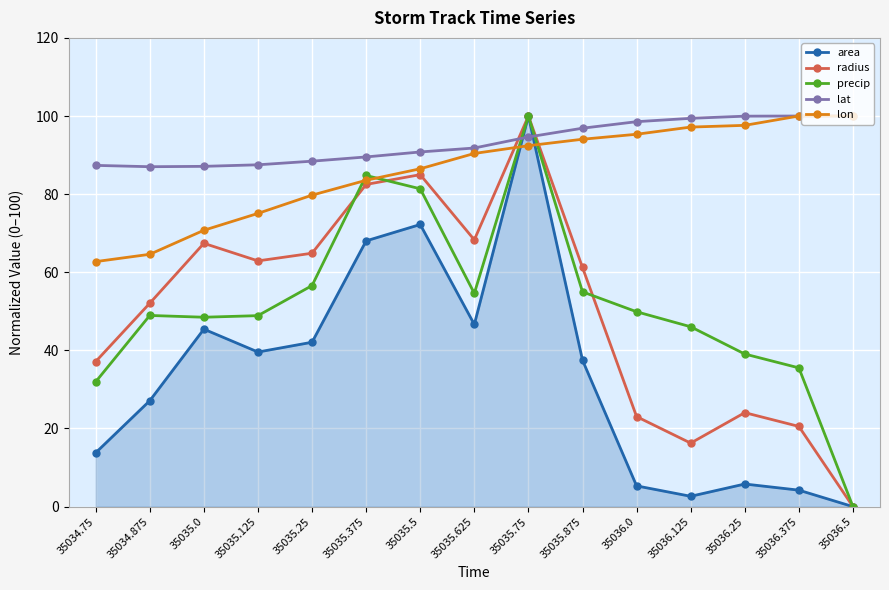

At 35035.25, list the series in order from smallest to largest.

area, precip, radius, lon, lat